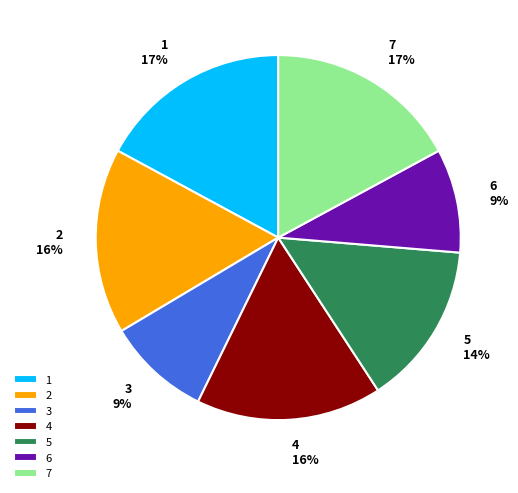

Do 6 and 4 together represent more than half of the pie?

No